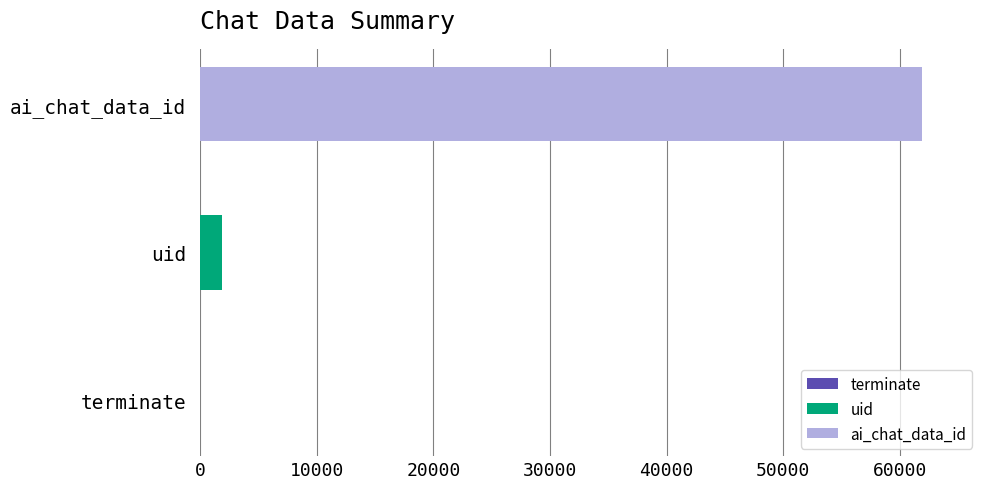

What is the label of the 3rd bar from the left?

ai_chat_data_id